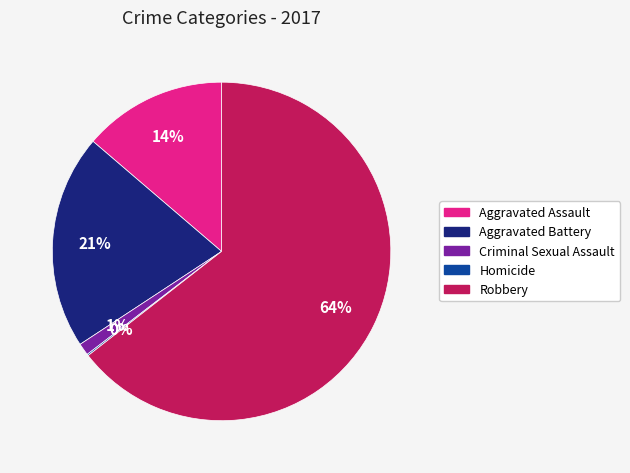

What is the largest slice in the pie chart?

Robbery